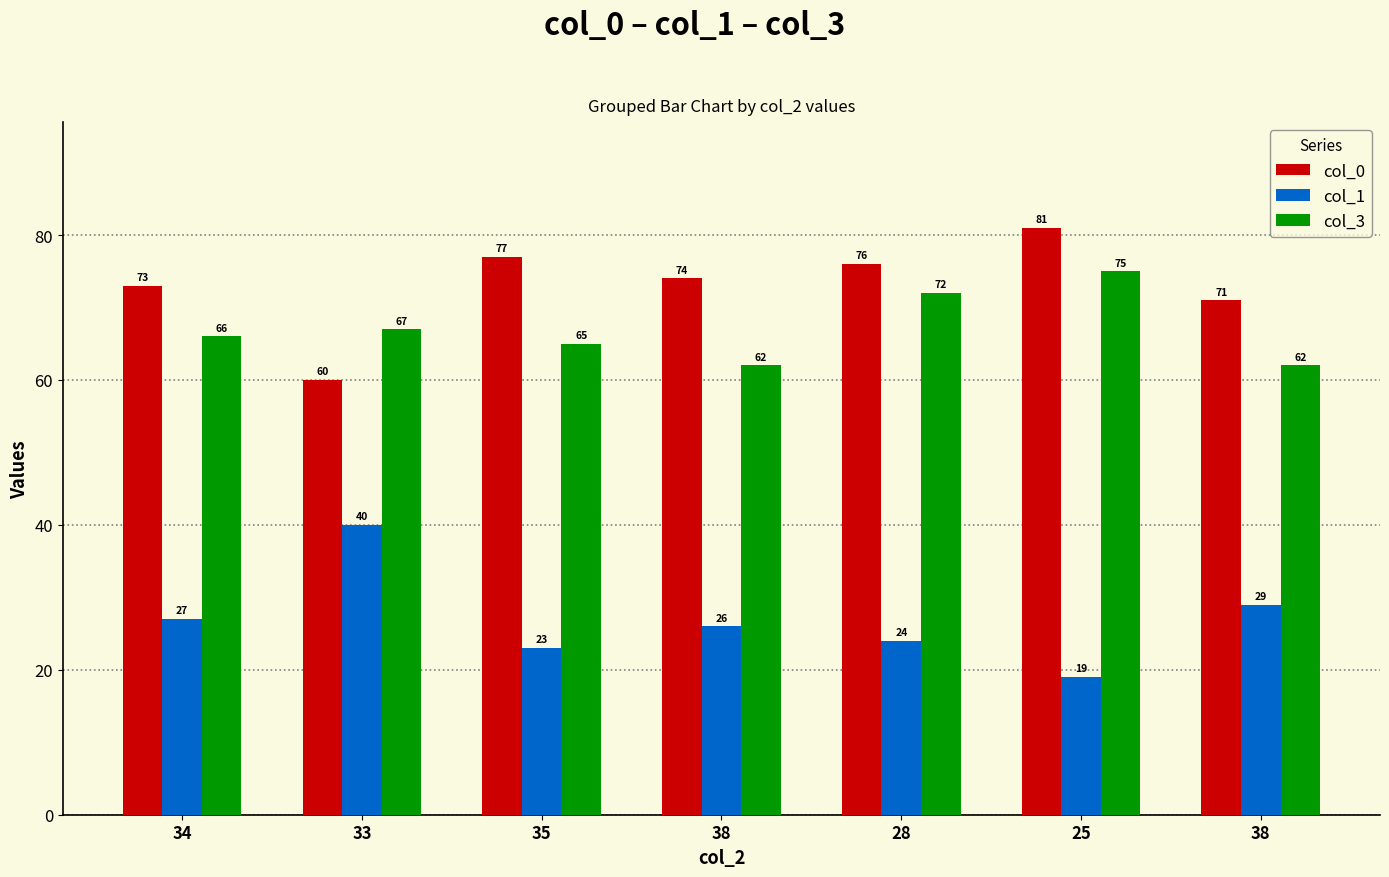

Between 28 and 38, which series saw the biggest shift?

col_3